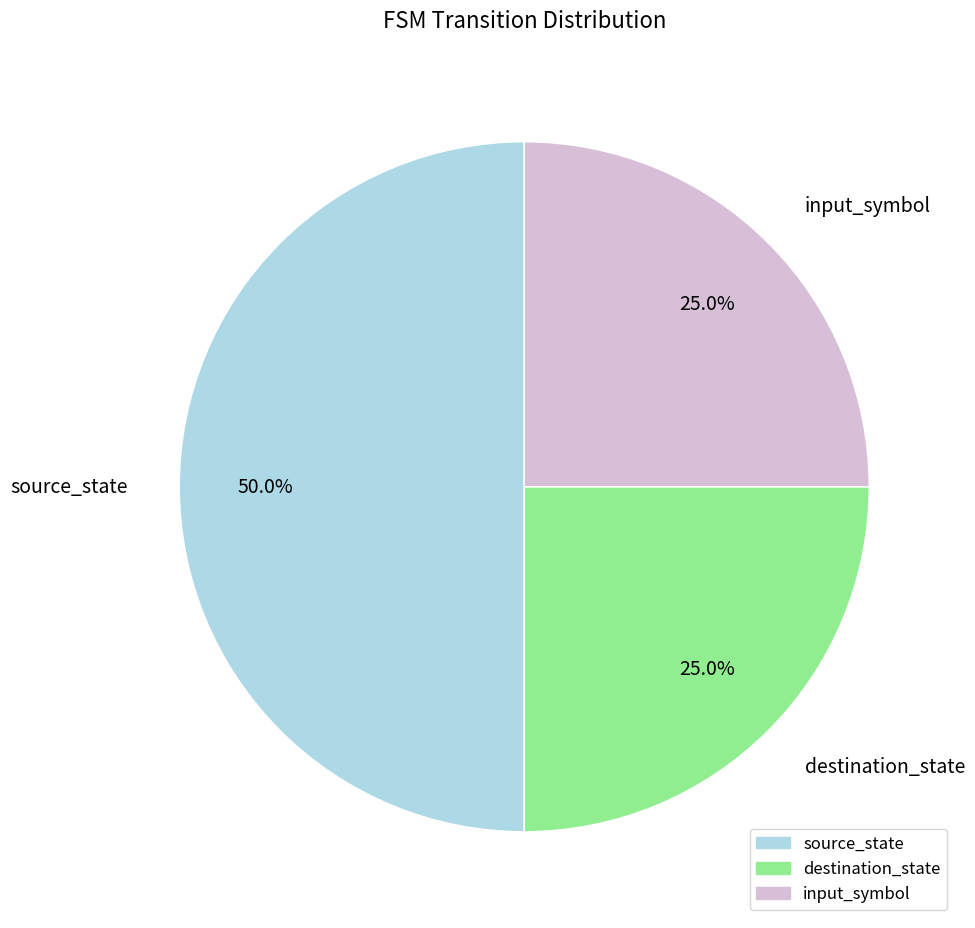

How many segments does this pie chart have?

3